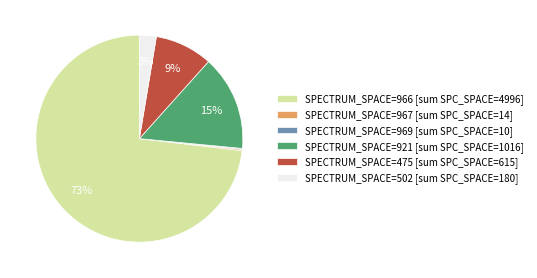

Which slice is the largest?

SPECTRUM_SPACE=966 [sum SPC_SPACE=4996]